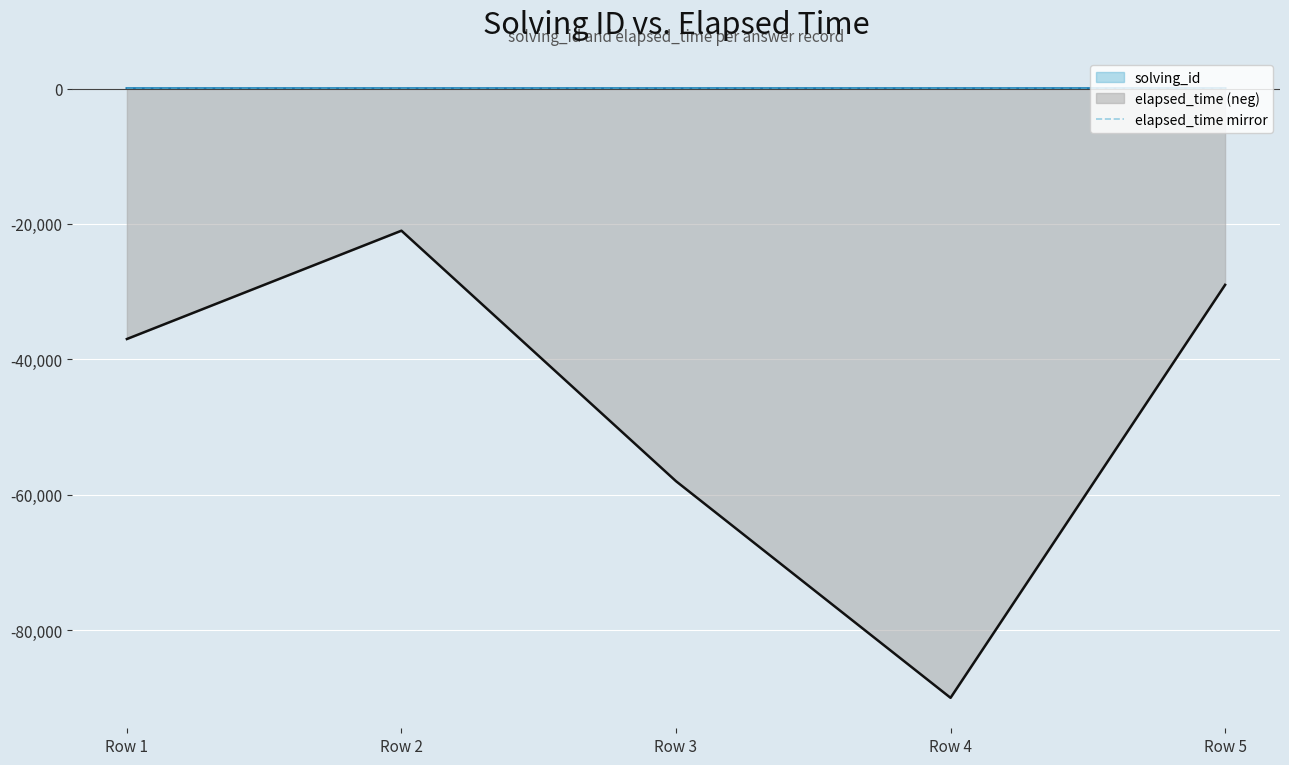

At which category does the chart reach its minimum across all series?

Row 4